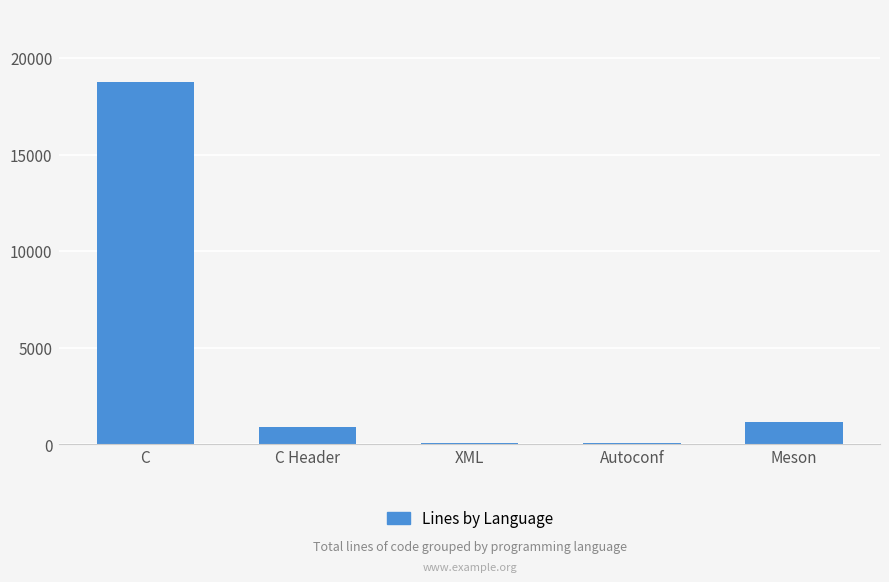

What is the label of the 1st bar from the right?

Meson